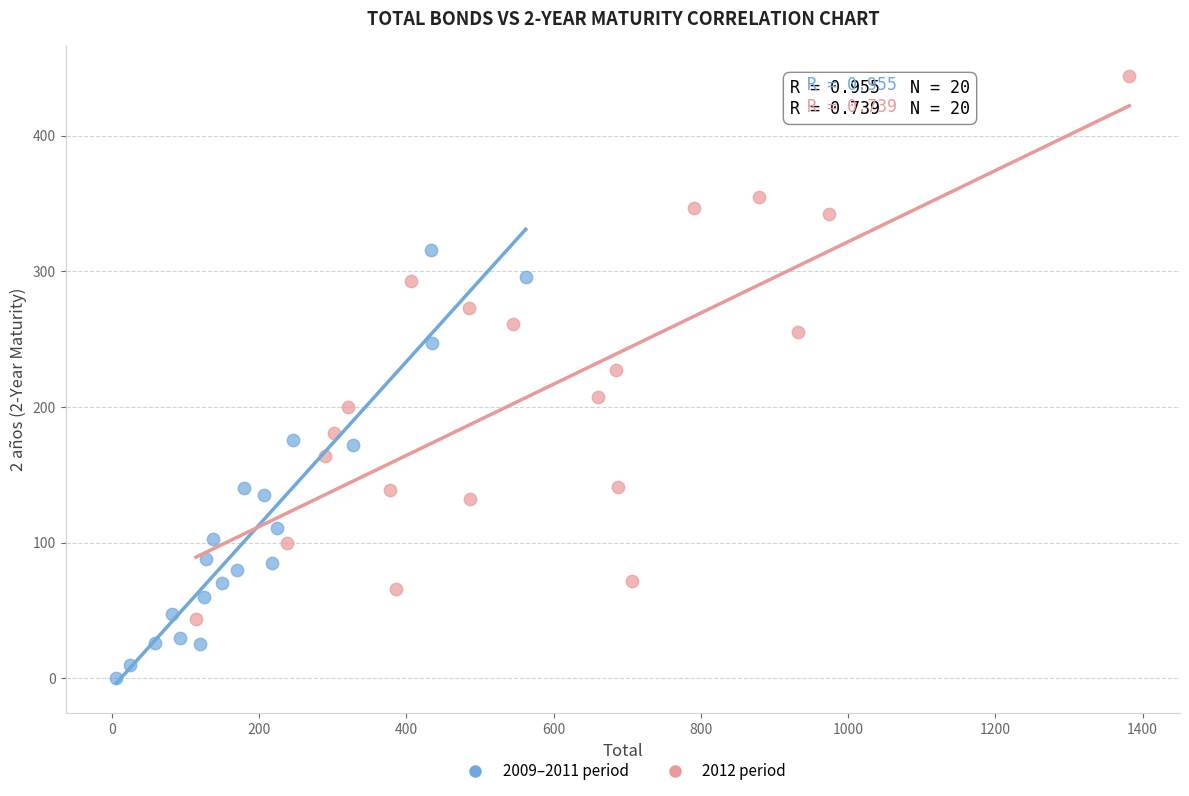

Which series reaches the minimum Y coordinate?

2009–2011 period